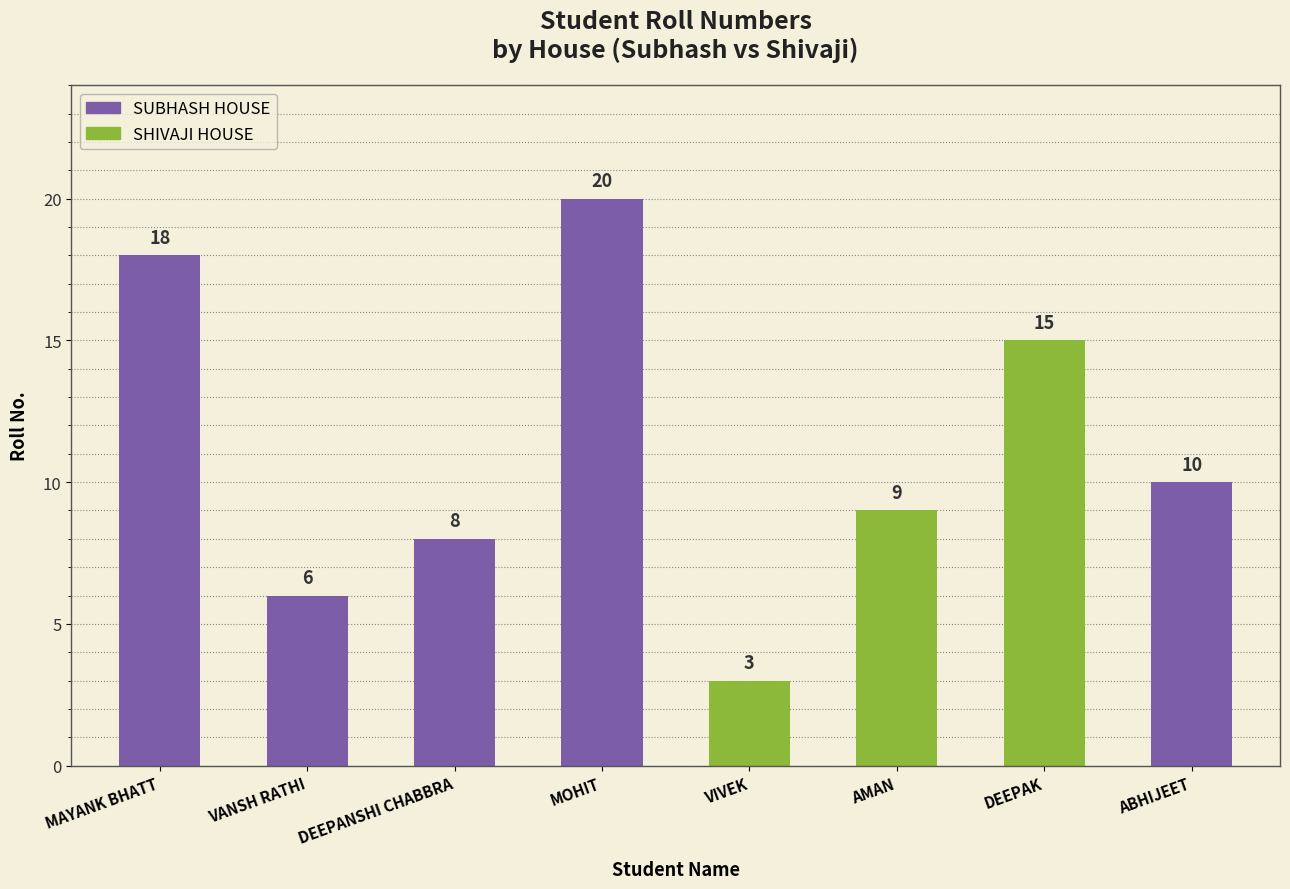

Between MAYANK BHATT and DEEPANSHI CHABBRA, which is larger?

MAYANK BHATT